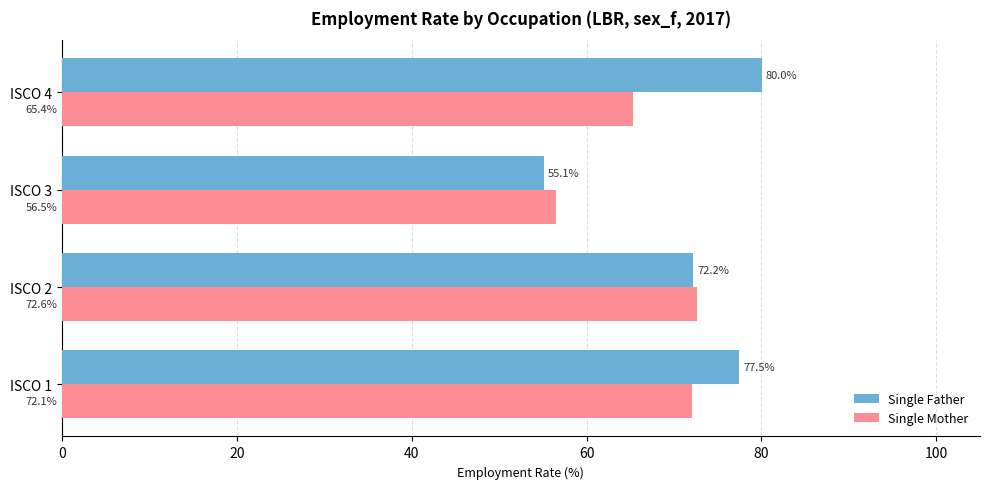

At which label is Single Father closest to 67?

ISCO 2